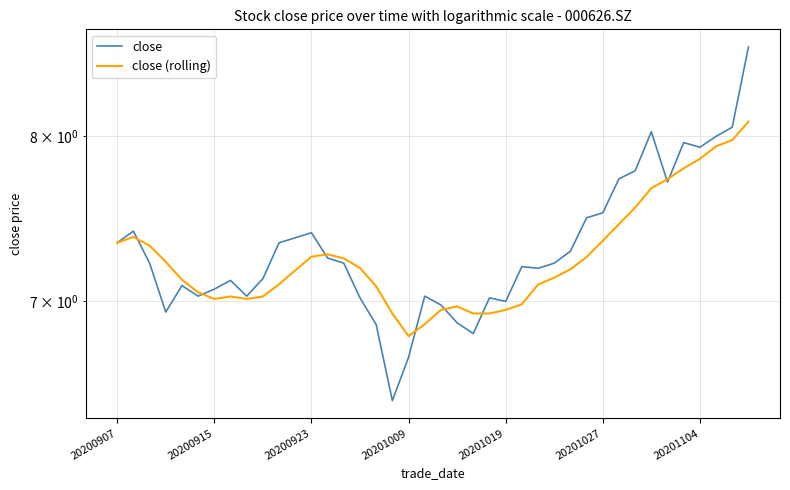

What is the sum of all close (rolling) values?

290.3